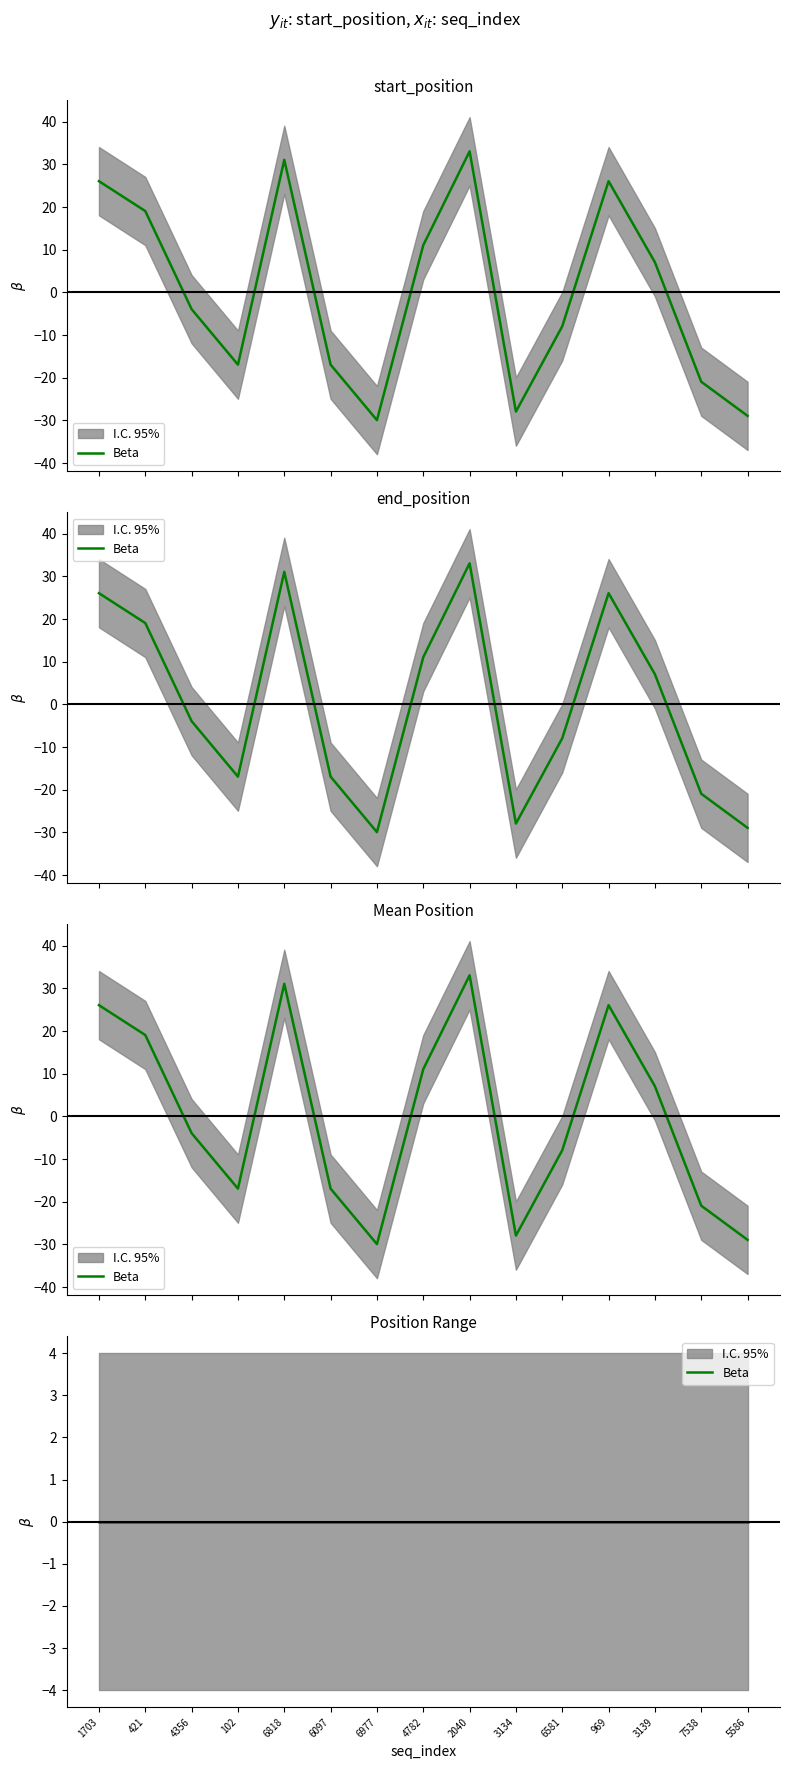

What position from the right is 421?

14